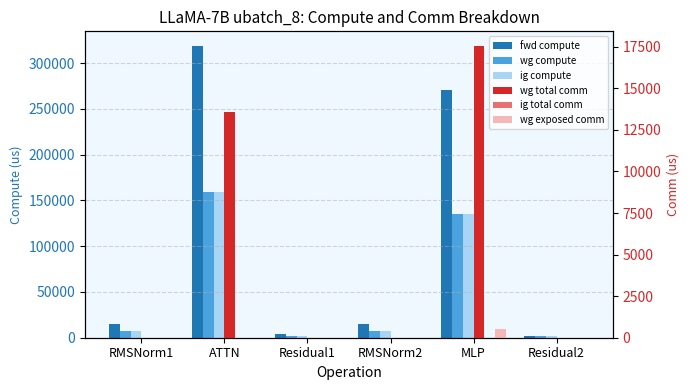

Rank the series at RMSNorm1 from highest to lowest value.

fwd compute, wg compute, ig compute, wg total comm, ig total comm, wg exposed comm